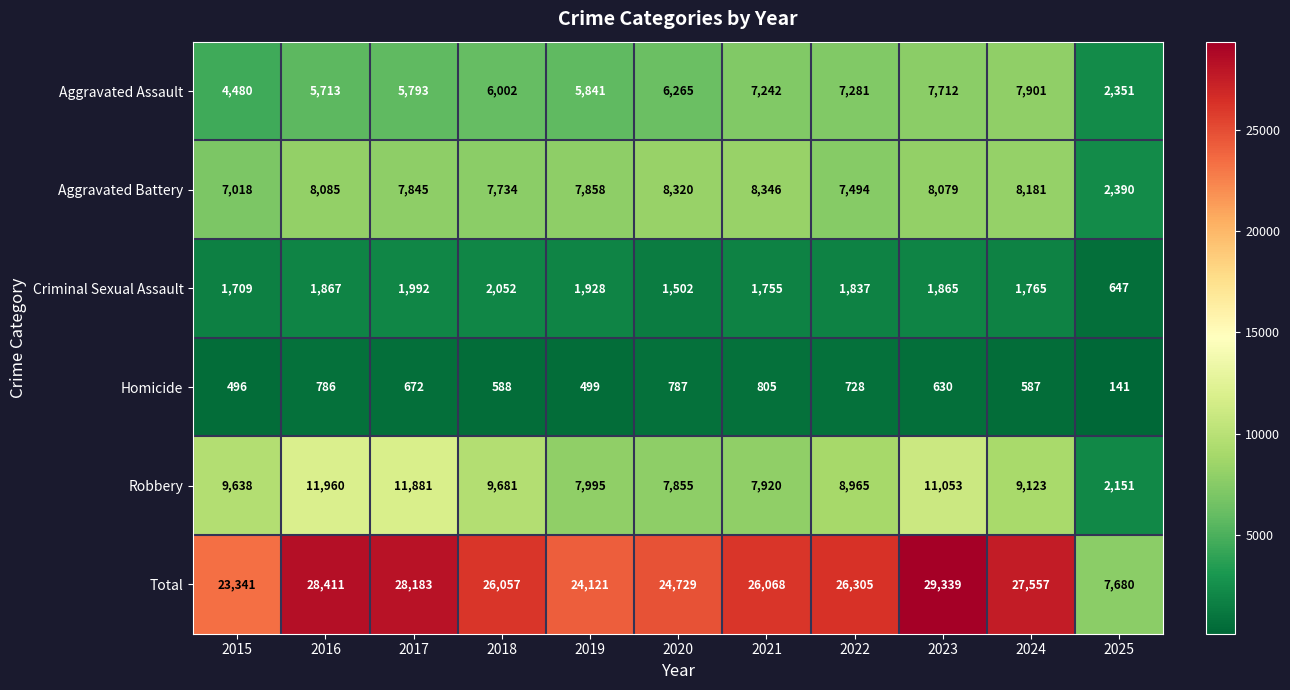

What is the greatest value displayed?

29339